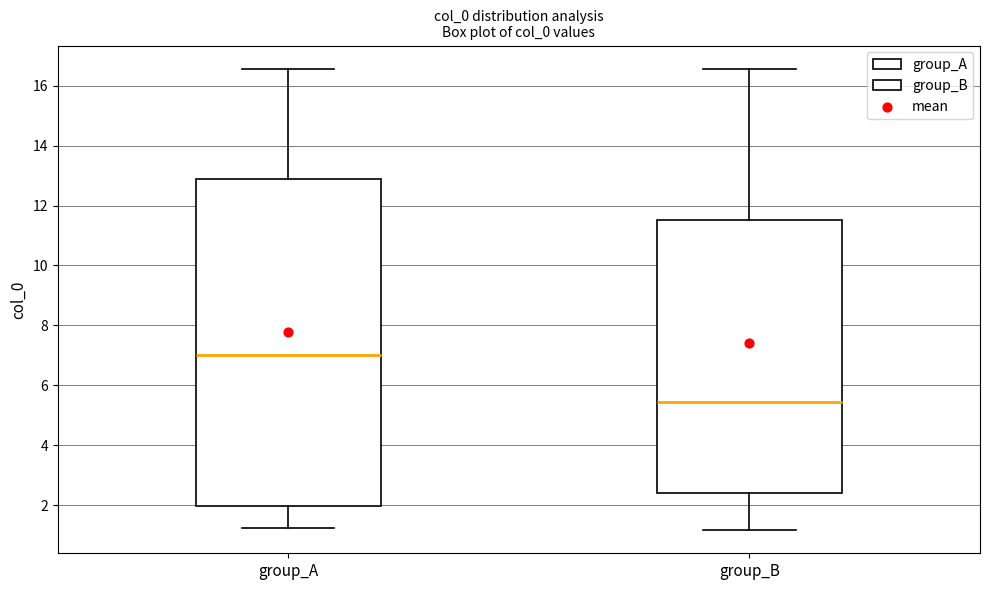

Where does the lower whisker of the box for group_B end on the y-axis? The values are not printed on the chart, so give them approximately, as read against the axis.

1.2